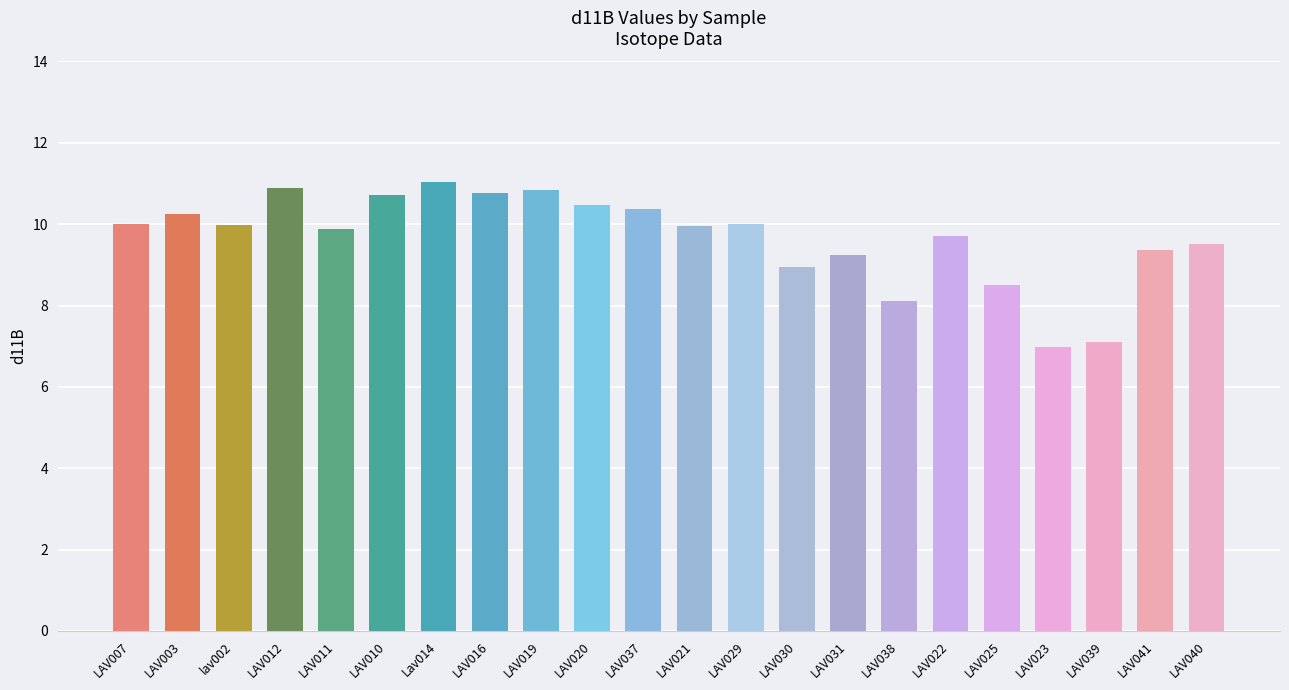

How many bars are there in total?

22